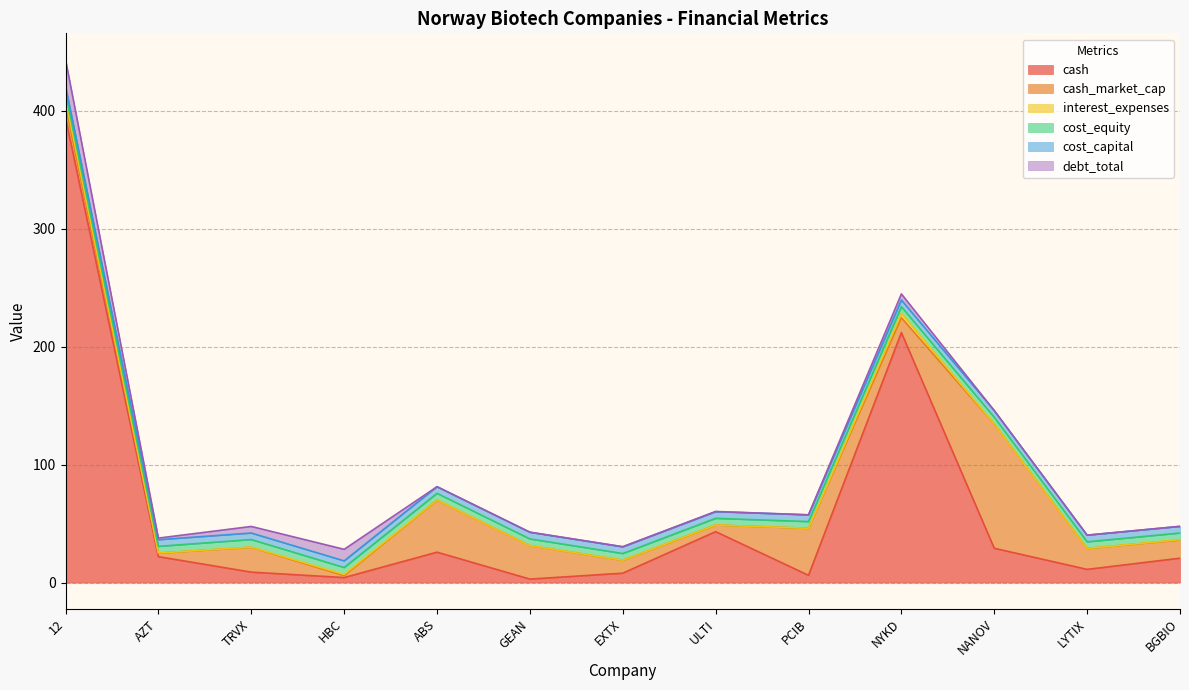

What is the average value of the cash series?

60.7